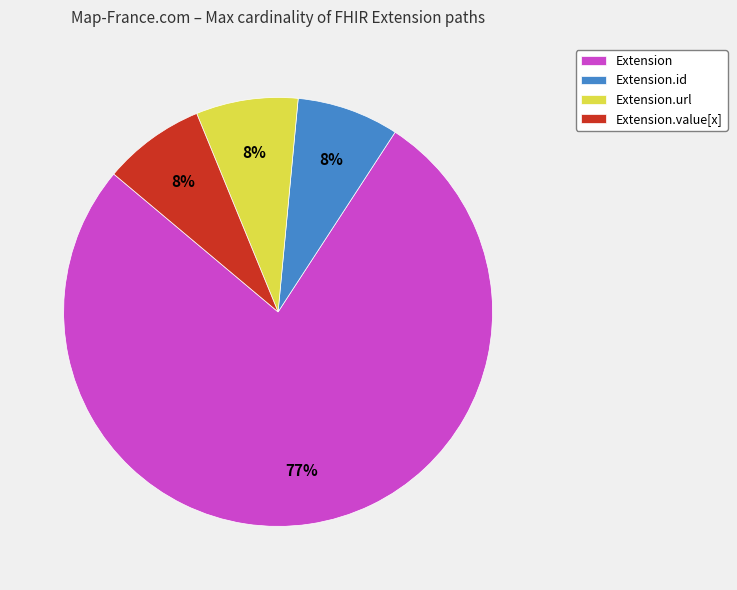

True or false: Extension accounts for 77% of the total.

True